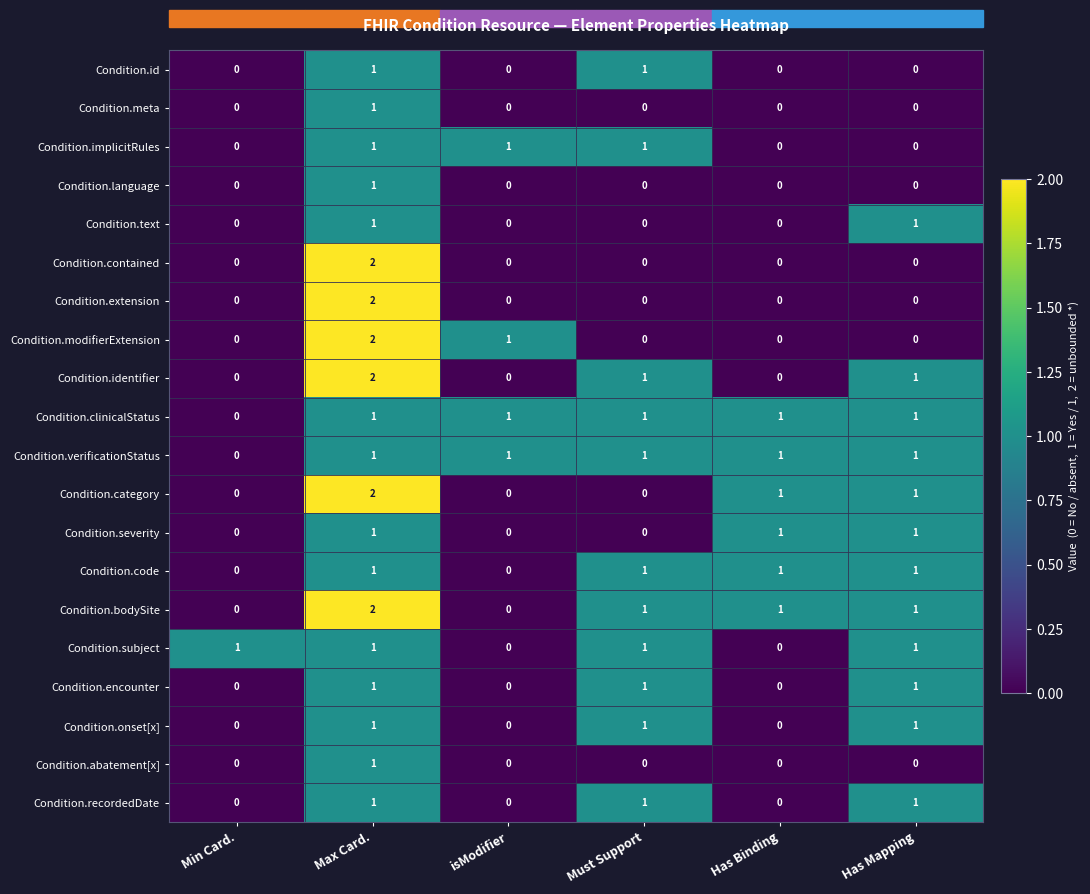

What is the total value across all series at isModifier?

4